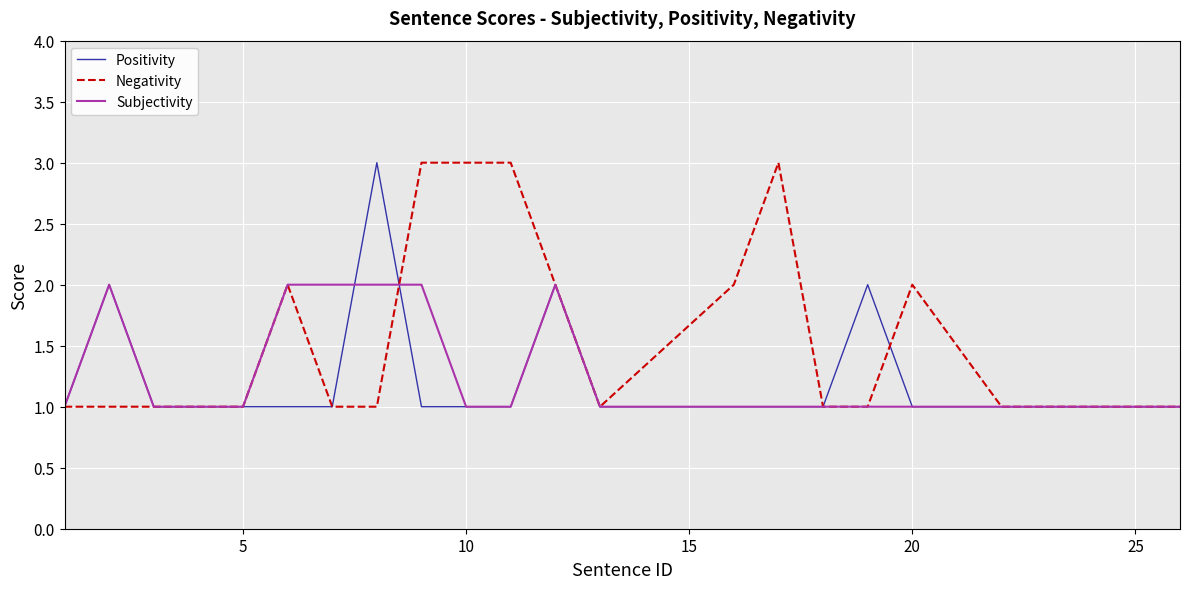

What is the difference between the maximum and second lowest values in the Positivity series?

2